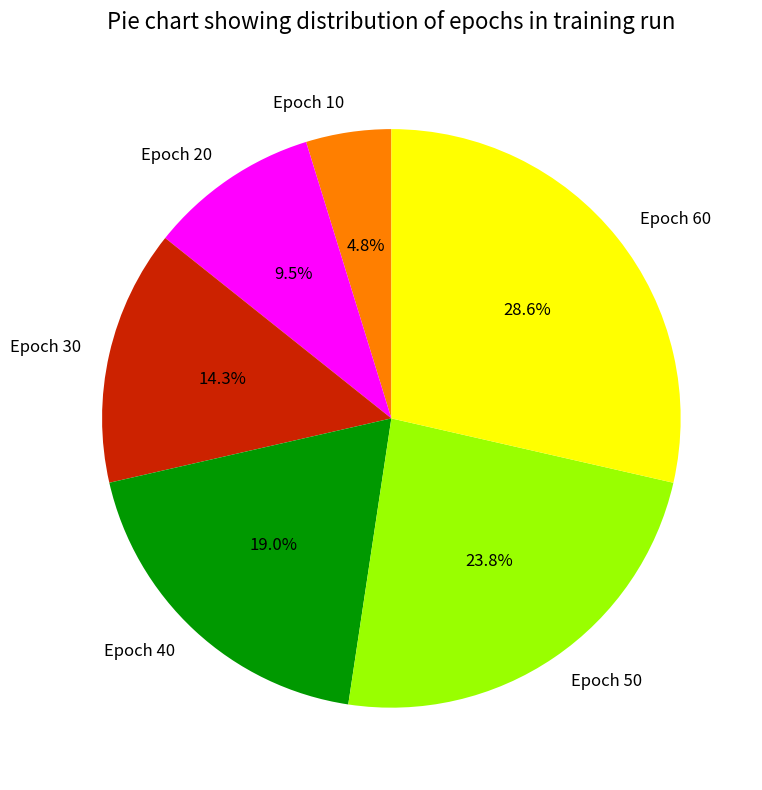

Which slice is the largest?

Epoch 60